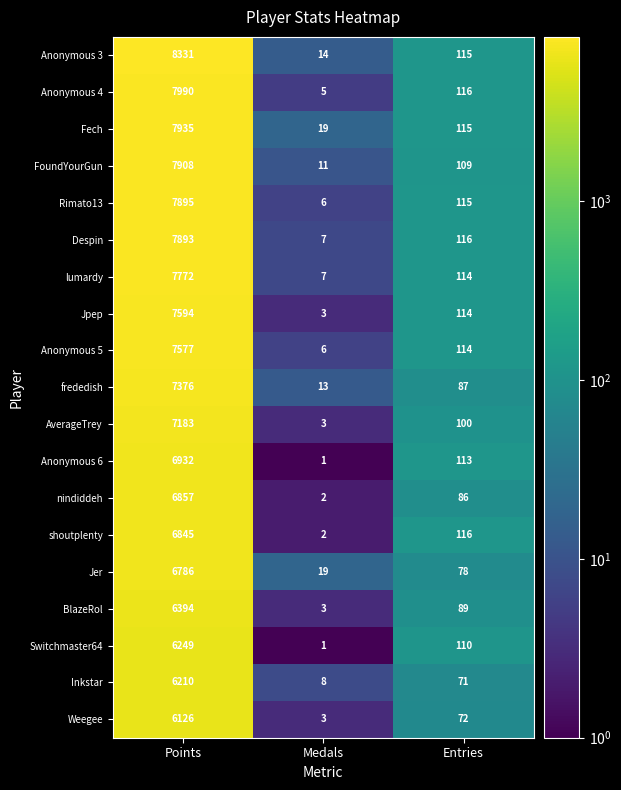

True or false: BlazeRol has a value of 4 at Medals.

False